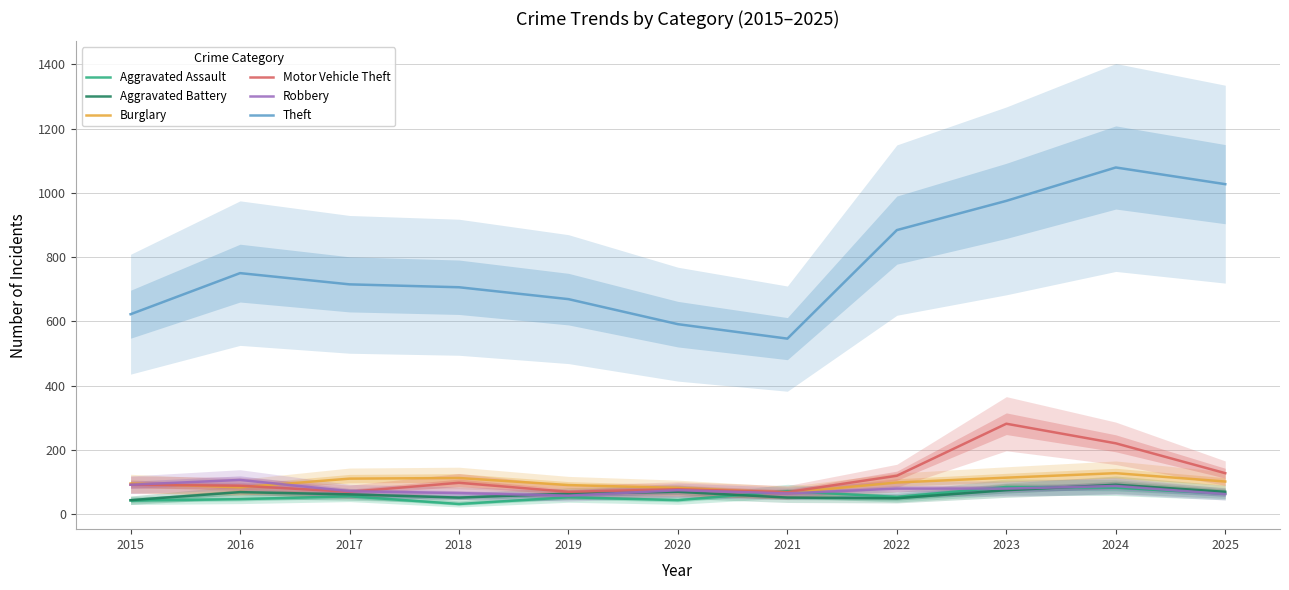

Count the number of data series in this chart.

6